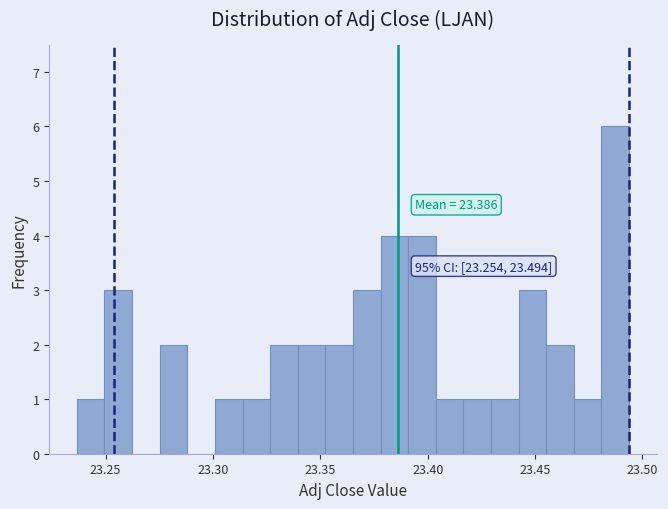

Read against the x-axis, roughly where is the centre of the tallest bar?

23.485